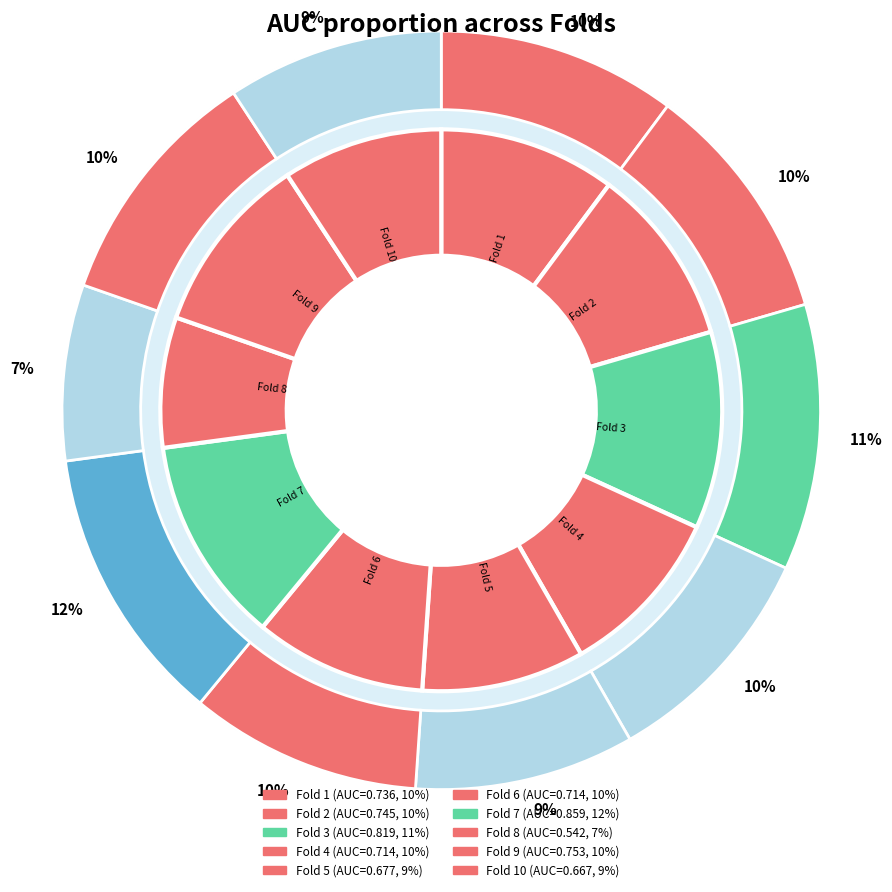

To the nearest percent, what is the difference between the largest and smallest slice percentages?

4%